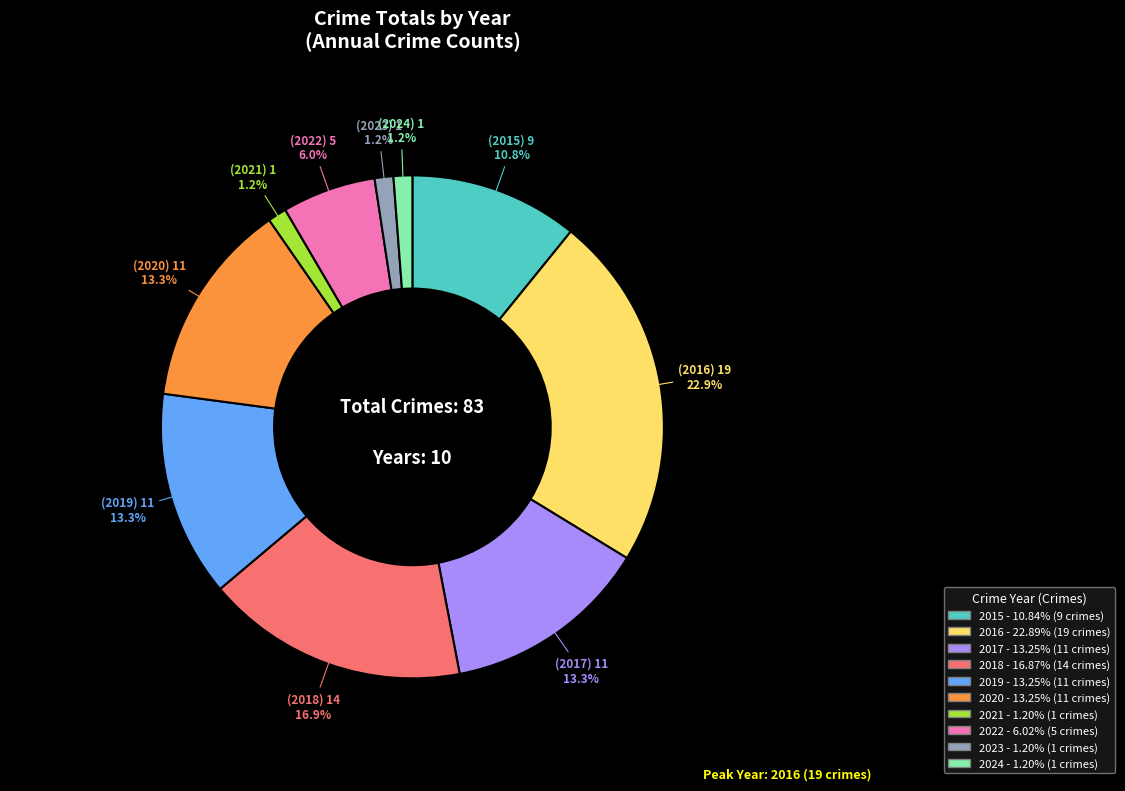

To the nearest percent, what percentage of the pie is 2021?

1%